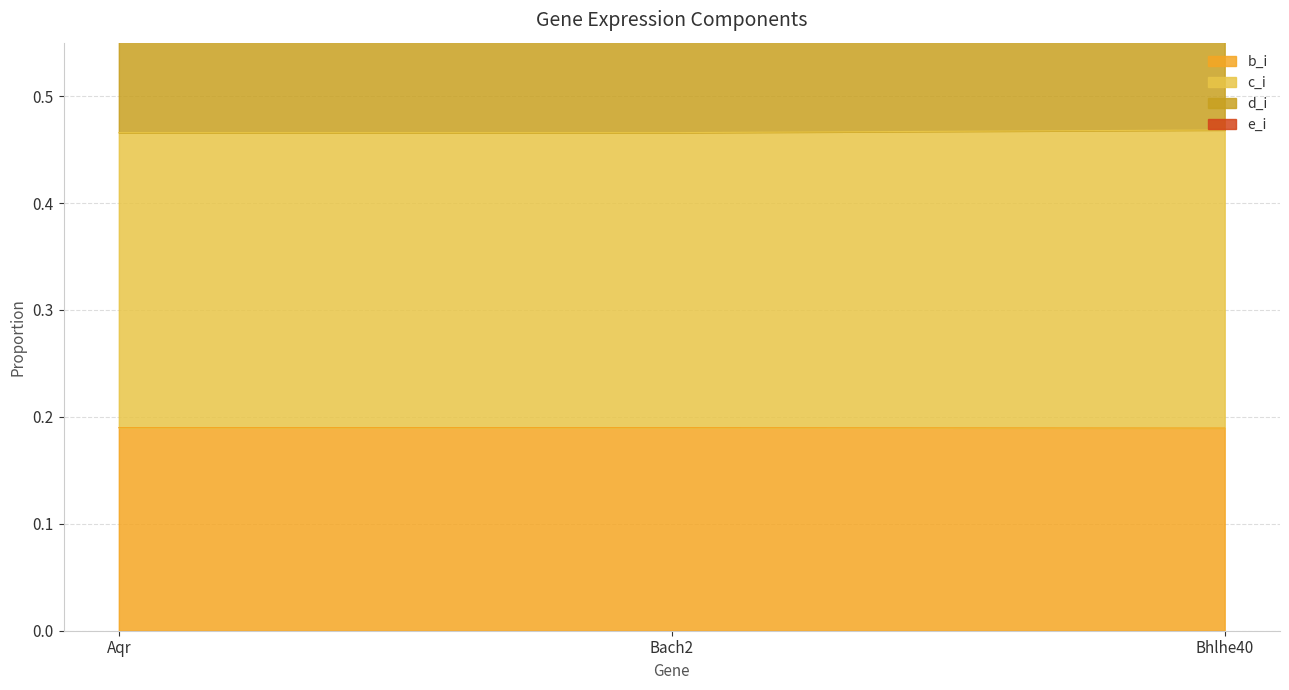

Is it true that b_i equals 0.1 at Bach2?

False